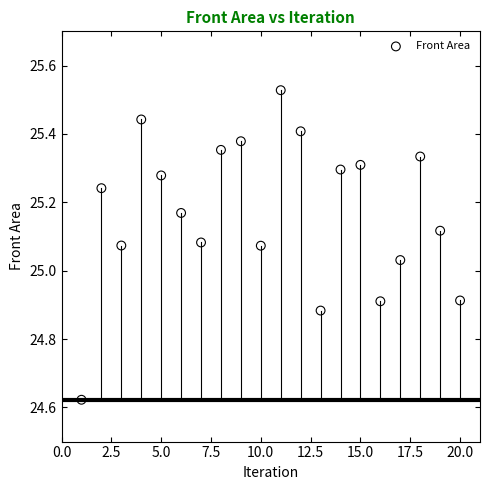

What is the range of Y values (max minus min)?

0.9